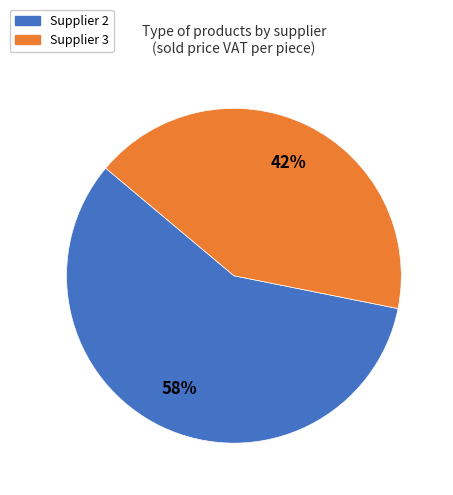

Is the sum of Supplier 3 and Supplier 2 greater than half?

Yes